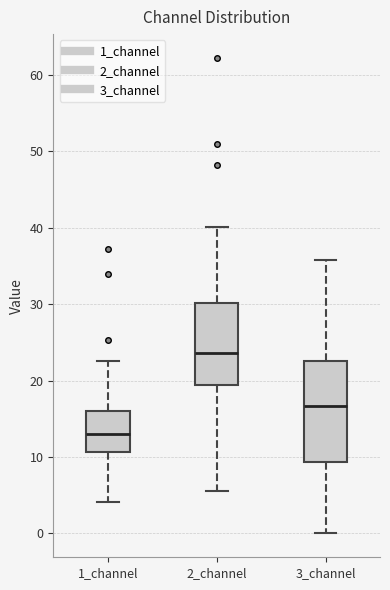

Reading left to right, transcribe this box plot: for each box, give where its median line is, the range the box spans, and where its two whiskers end, as read against the y-axis. The values are not printed on the chart, so give them approximately, as read against the axis.

1_channel: median 13, box 11 to 16, whiskers 4 to 23
2_channel: median 24, box 19 to 30, whiskers 6 to 40
3_channel: median 17, box 9 to 23, whiskers 0 to 36